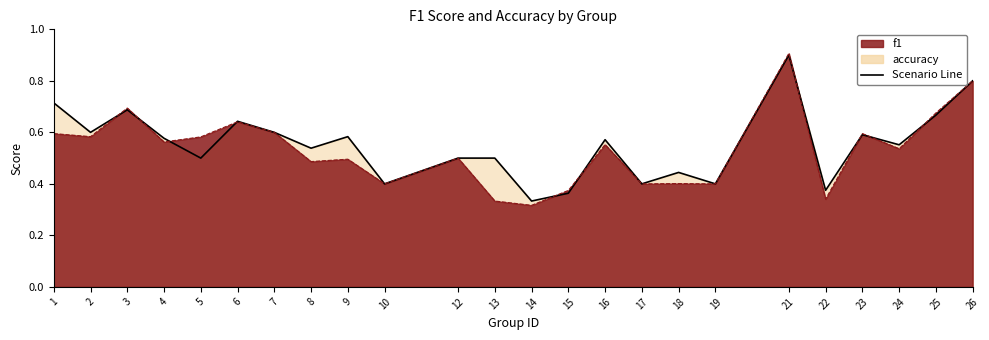

At 13, list the series in order from largest to smallest.

accuracy, f1